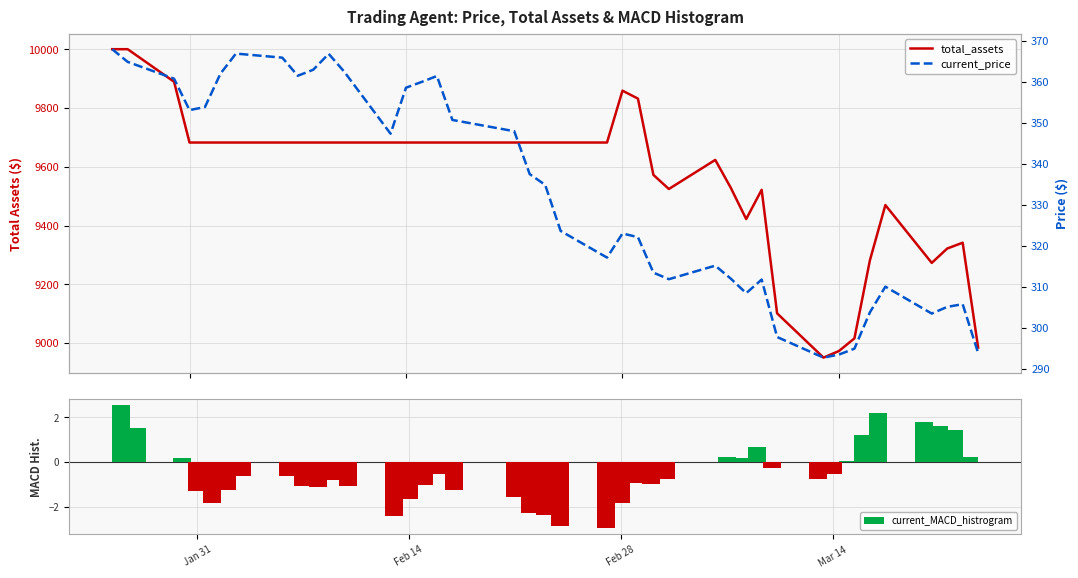

What is the sum of all current_MACD_histrogram values?

-21.0